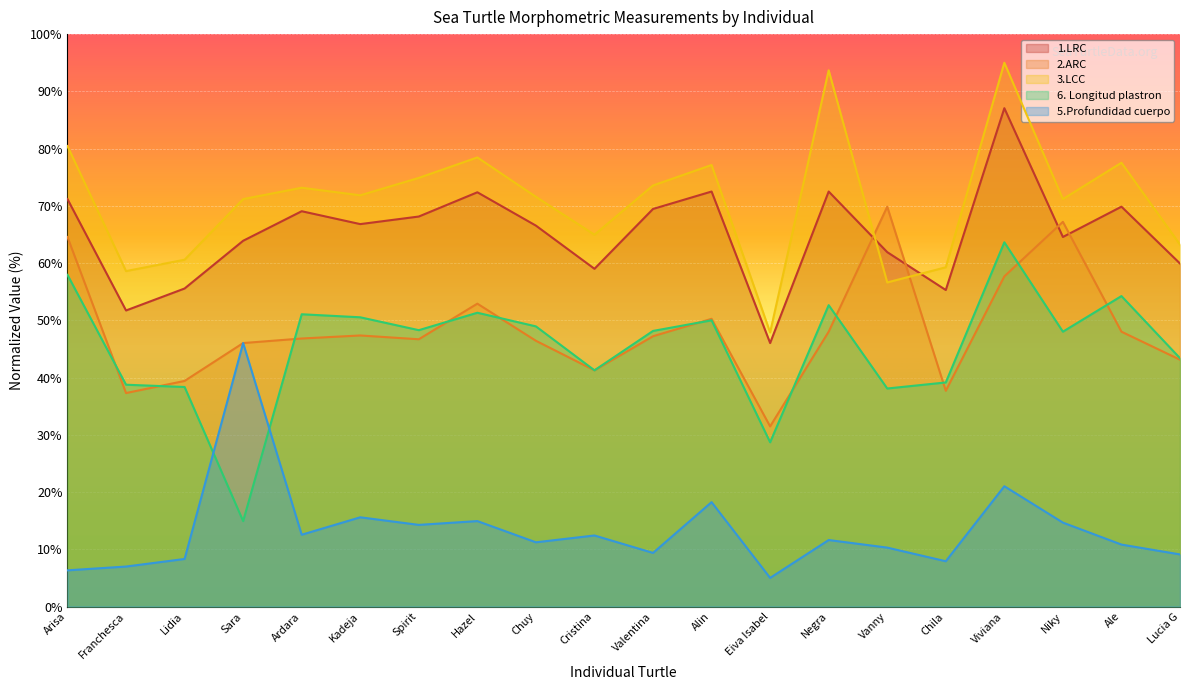

The value of 2.ARC at Viviana is 57.7. True or false?

True